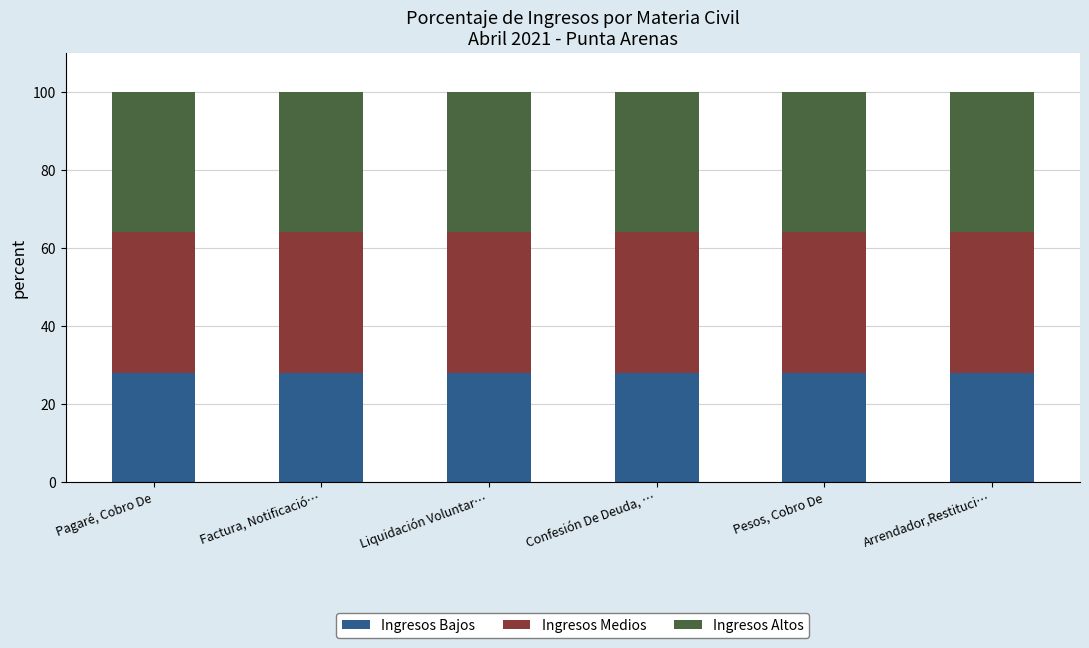

How many distinct data groups are displayed?

3